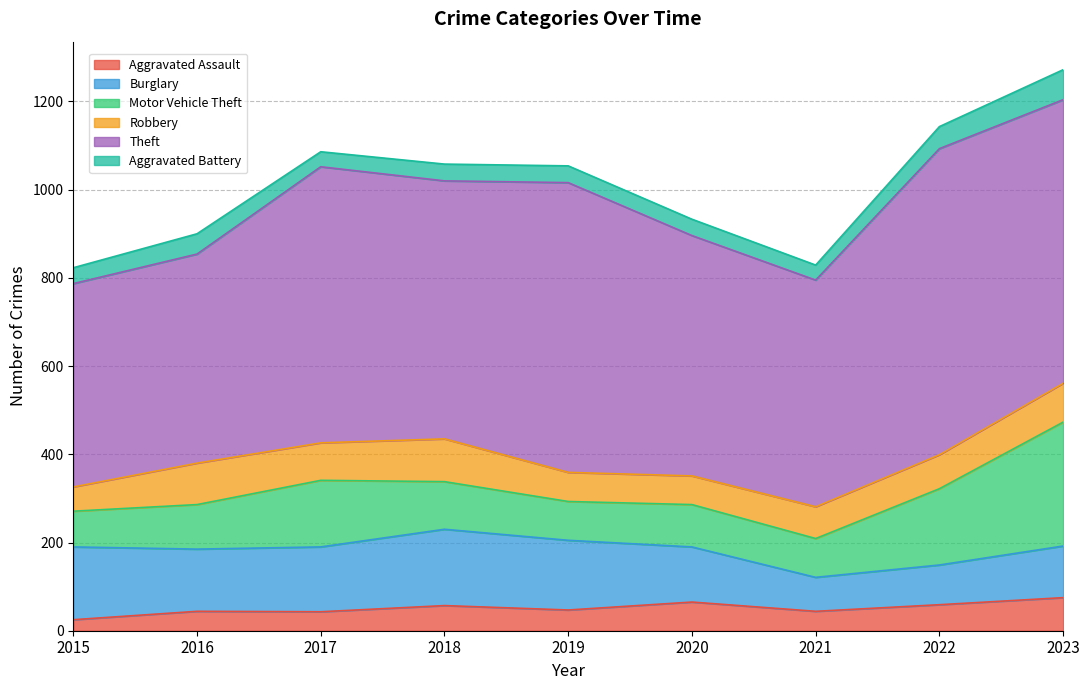

Is it true that Robbery equals 88 at 2023?

True